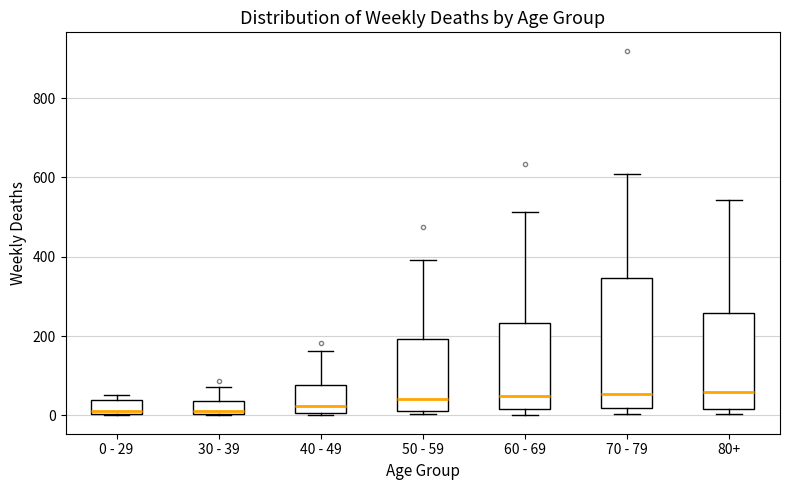

Where does the median line of the box for 80+ sit on the y-axis? The values are not printed on the chart, so give them approximately, as read against the axis.

60